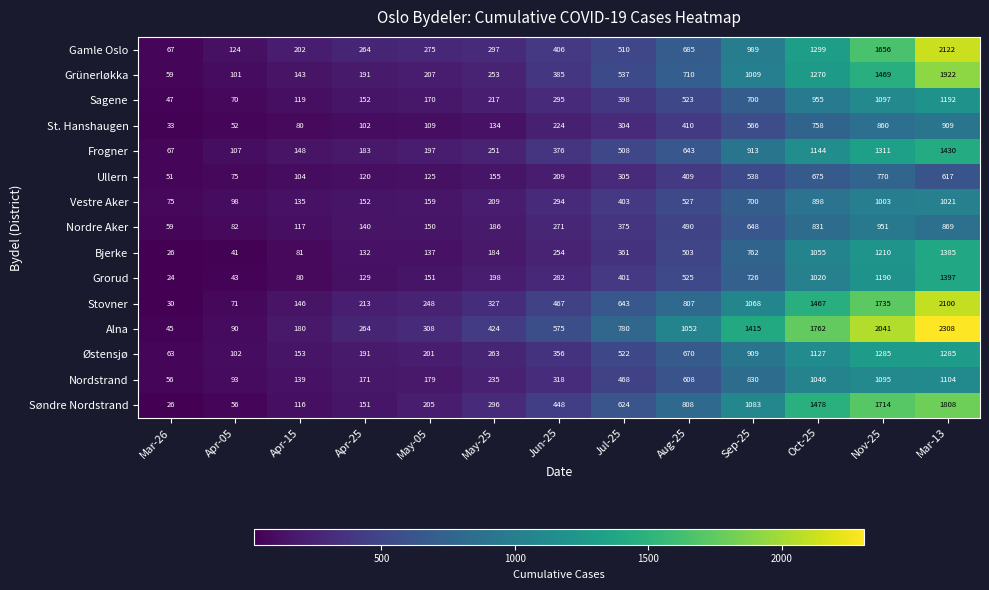

Which series has the largest range (max minus min)?

Alna